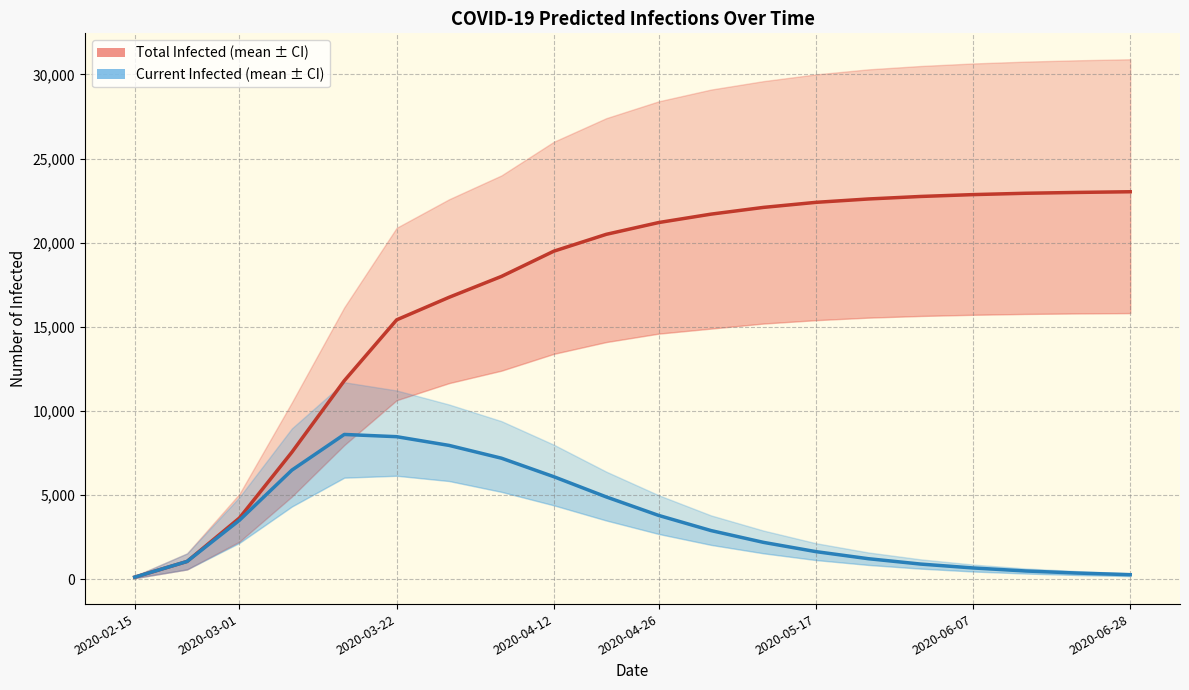

How many lines are shown in the chart?

2